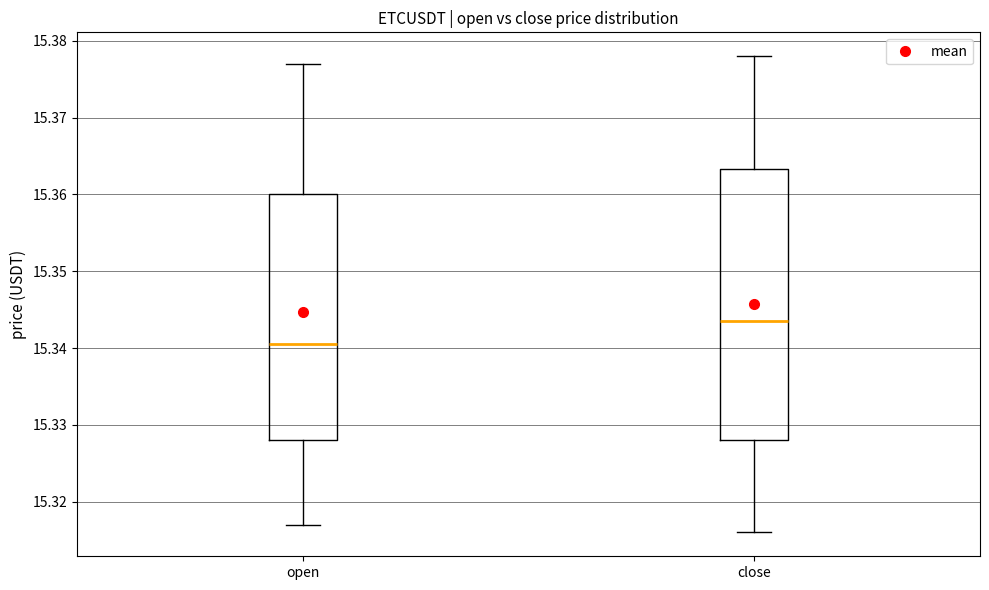

Reading left to right, read every box against the y-axis: the position of its median line, the range the box covers, and the ends of its whiskers. The values are not printed on the chart, so give them approximately, as read against the axis.

open: median 15.341, box 15.328 to 15.360, whiskers 15.317 to 15.377
close: median 15.344, box 15.328 to 15.363, whiskers 15.316 to 15.378